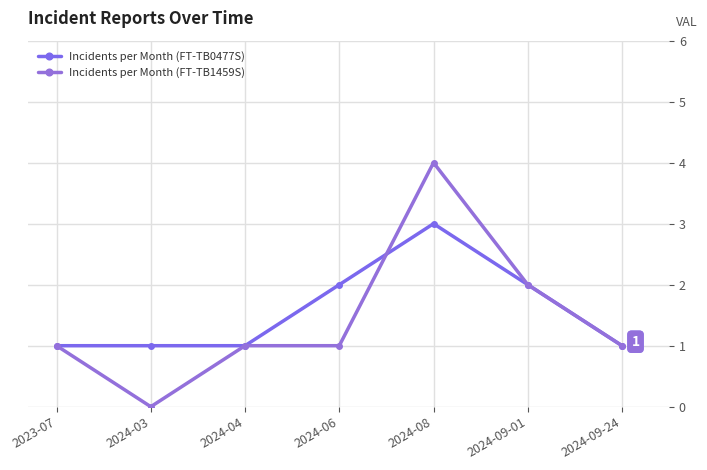

Which series has the largest range (max minus min)?

Incidents per Month (FT-TB1459S)